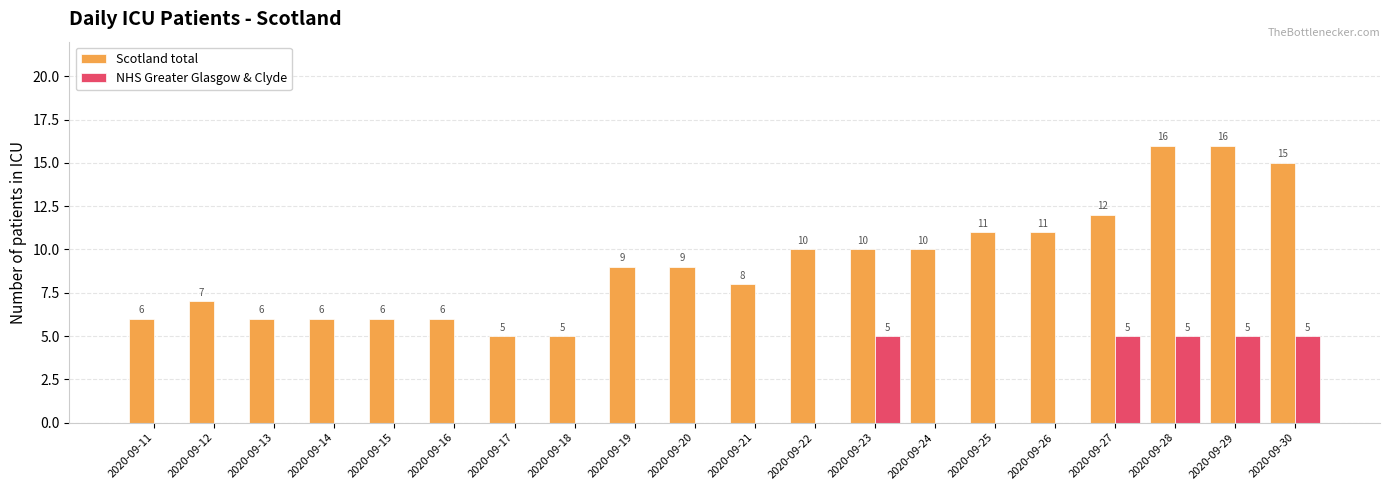

Read the Scotland total value at 2020-09-24.

10